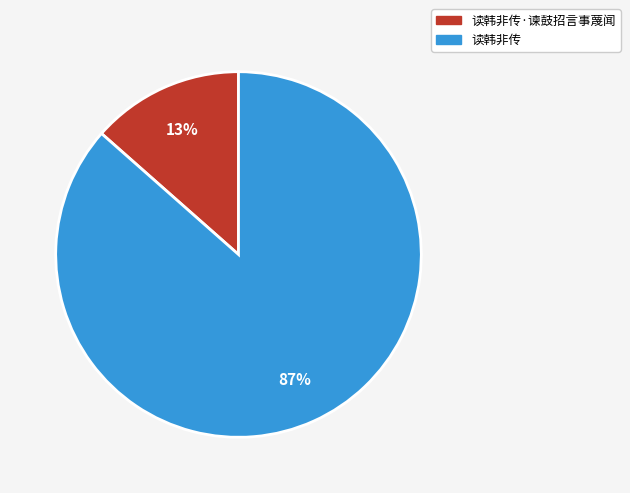

True or false: 读韩非传·谏鼓招言事蔑闻 accounts for 7% of the total.

False